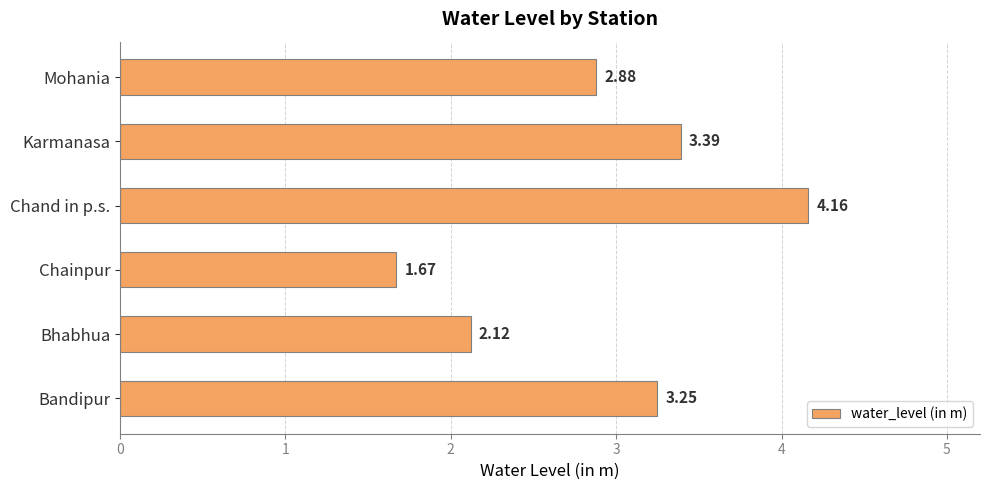

Rank the categories by value from highest to lowest.

Chand in p.s., Karmanasa, Bandipur, Mohania, Bhabhua, Chainpur